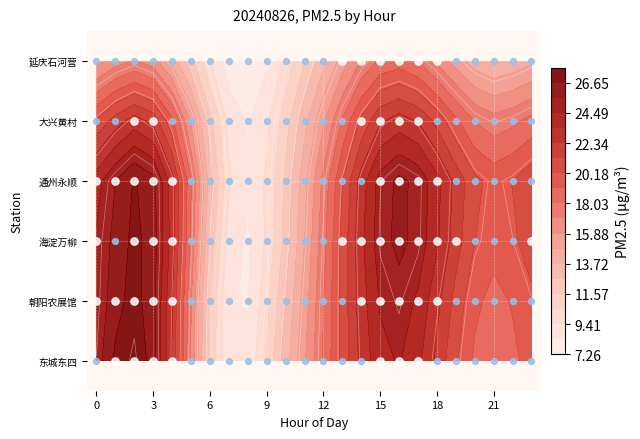

Rank the series by their maximum value, from highest to lowest.

大兴黄村, 通州永顺, 朝阳农展馆, 东城东四, 海淀万柳, 延庆石河营